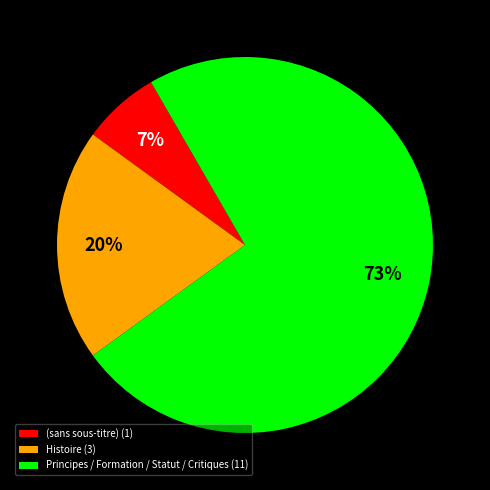

Does any single category account for the majority?

Yes